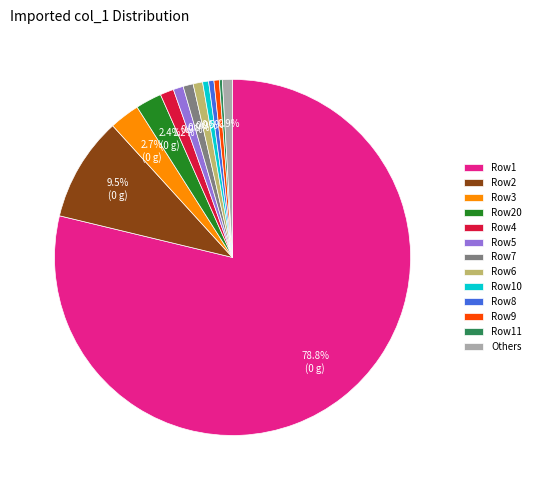

Which has a higher value, Row7 or Row3?

Row3